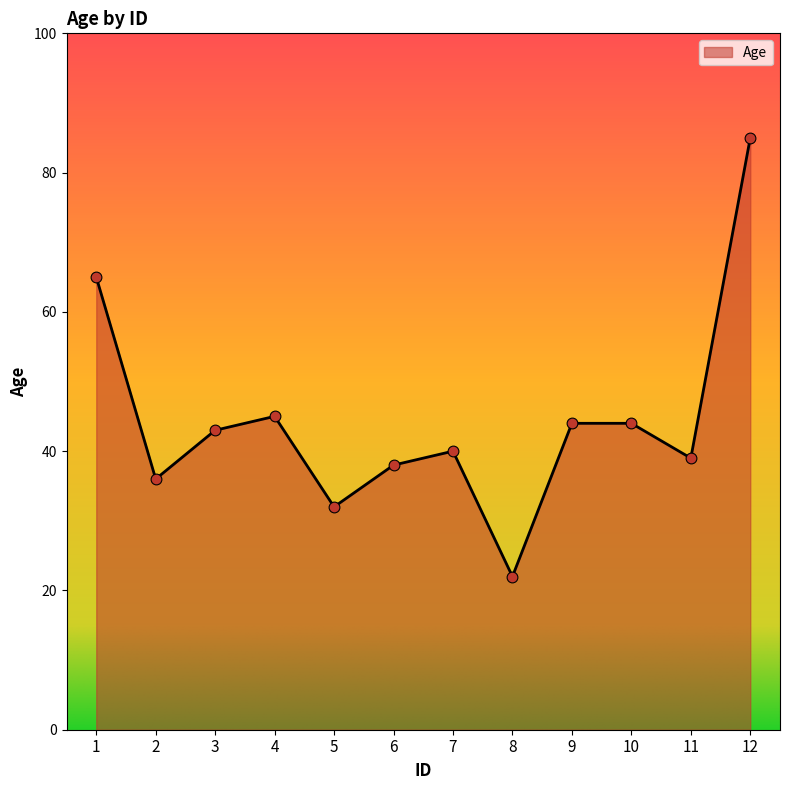

What is the ratio of the value at 11 to the value at 4?

0.9